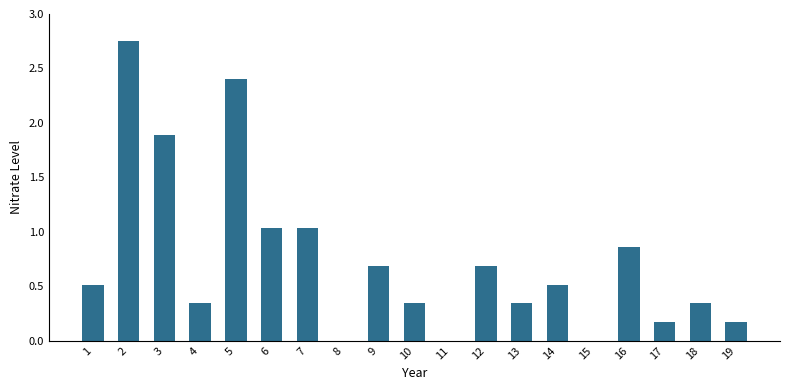

The chart shows a value of 2.8 at 3. True or false?

False